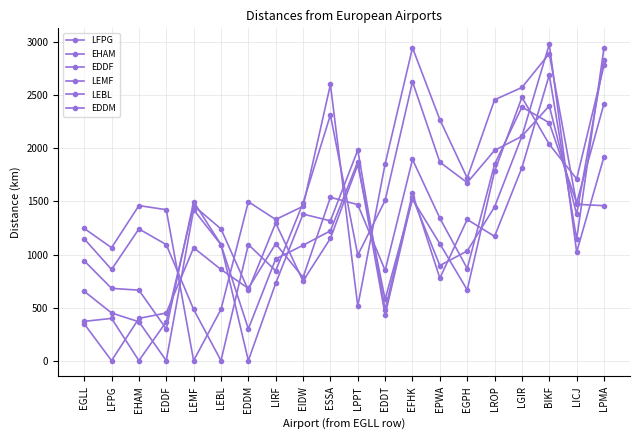

What is the value of the EDDM point at the 14th from the left?

777